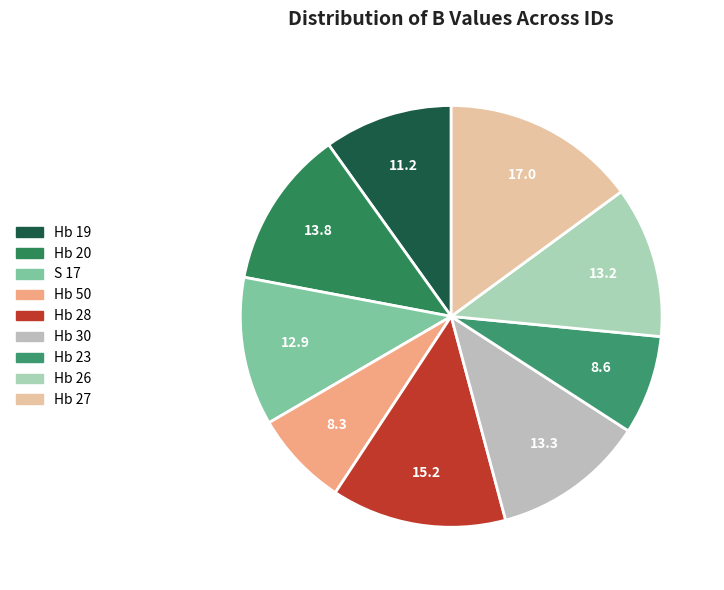

Count the number of slices in the pie.

9